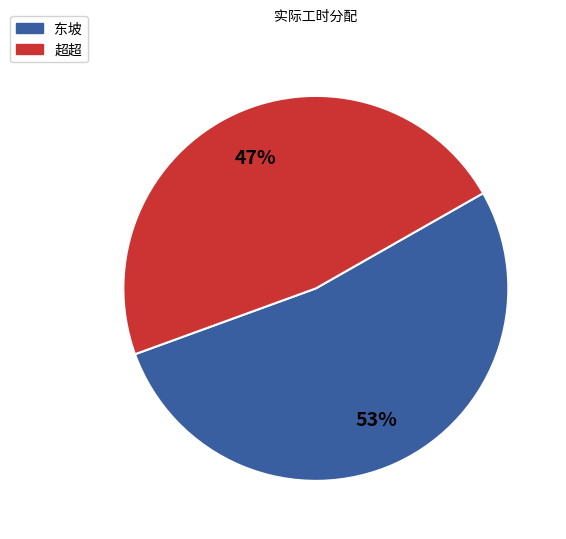

What is the majority slice?

东坡